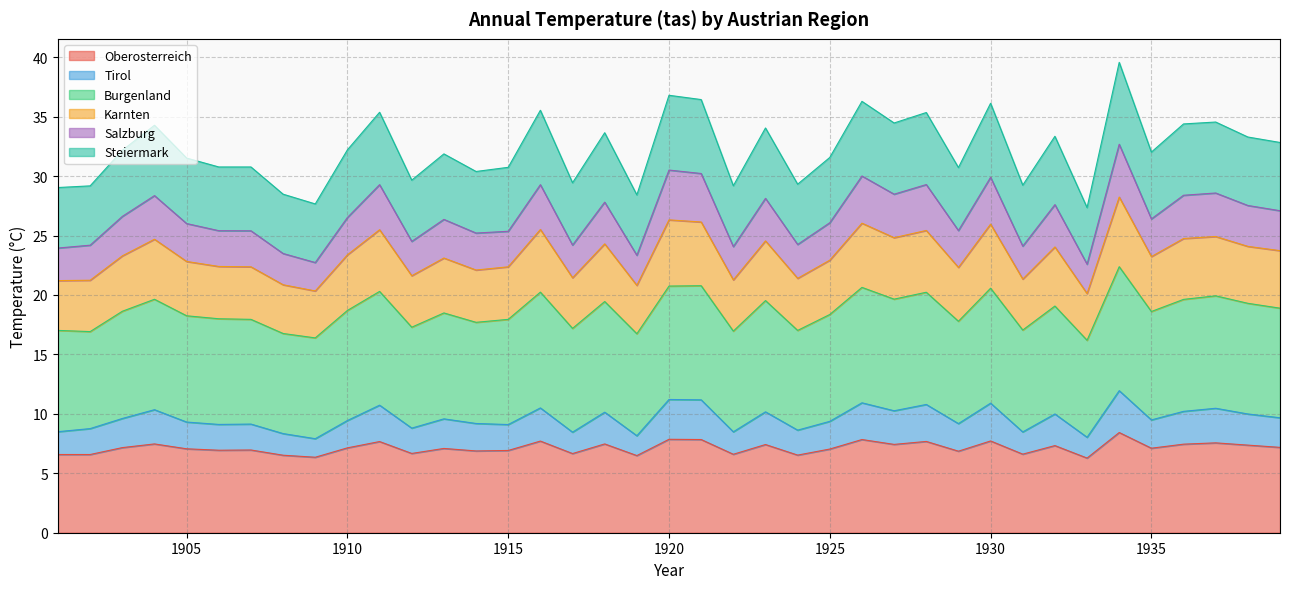

What is the minimum value shown in the chart?

6.3